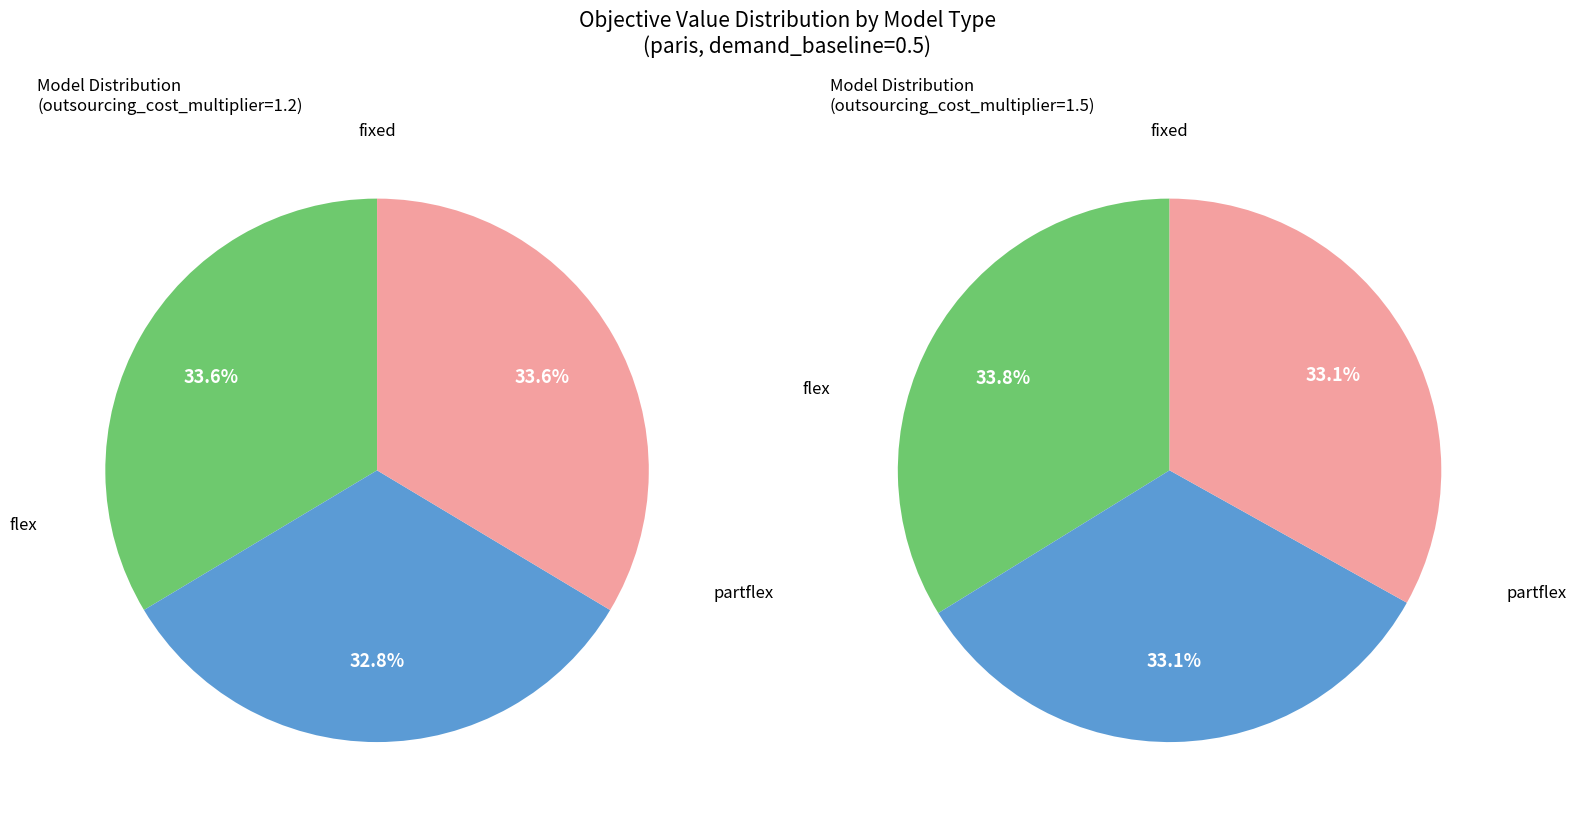

Is it true that flex is 40% of the pie?

False